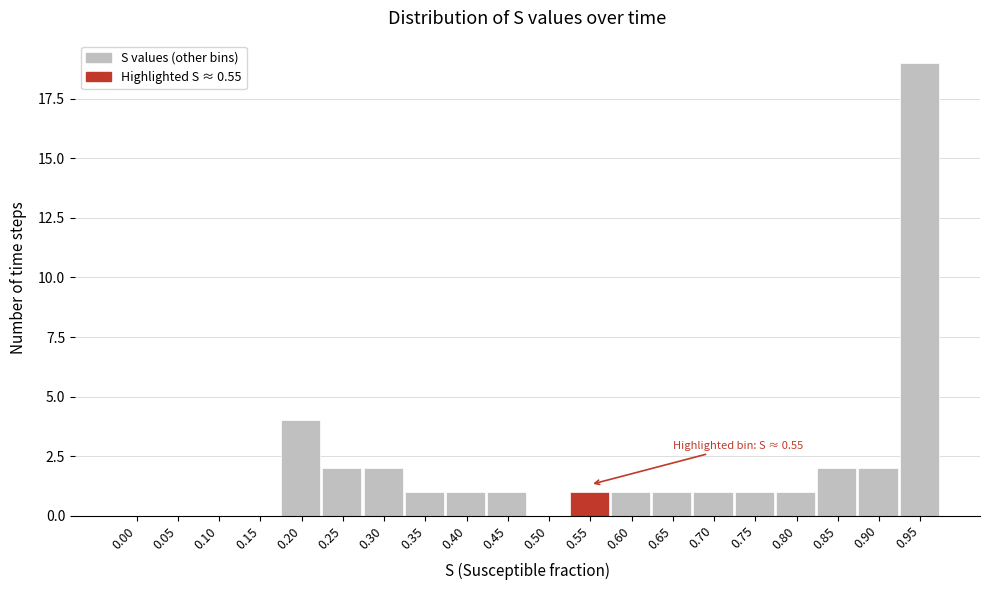

Reading left to right, extract all data points from this chart.

0.00=0	0.05=0	0.10=0	0.15=0	0.20=4	0.25=2	0.30=2	0.35=1	0.40=1	0.45=1	0.50=0	0.55=1	0.60=1	0.65=1	0.70=1	0.75=1	0.80=1	0.85=2	0.90=2	0.95=19